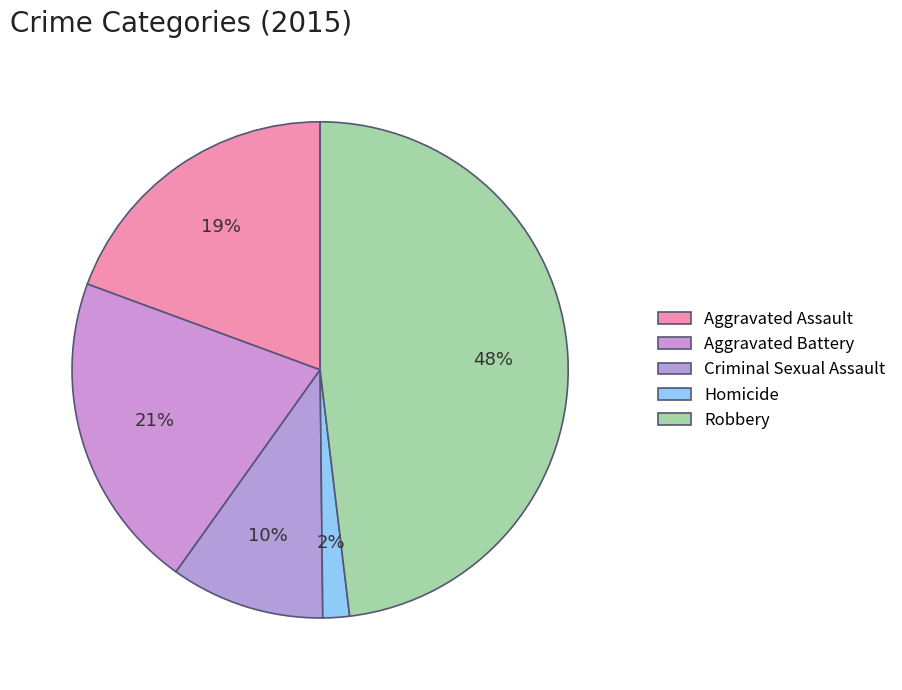

To the nearest percent, what portion does Criminal Sexual Assault represent?

10%